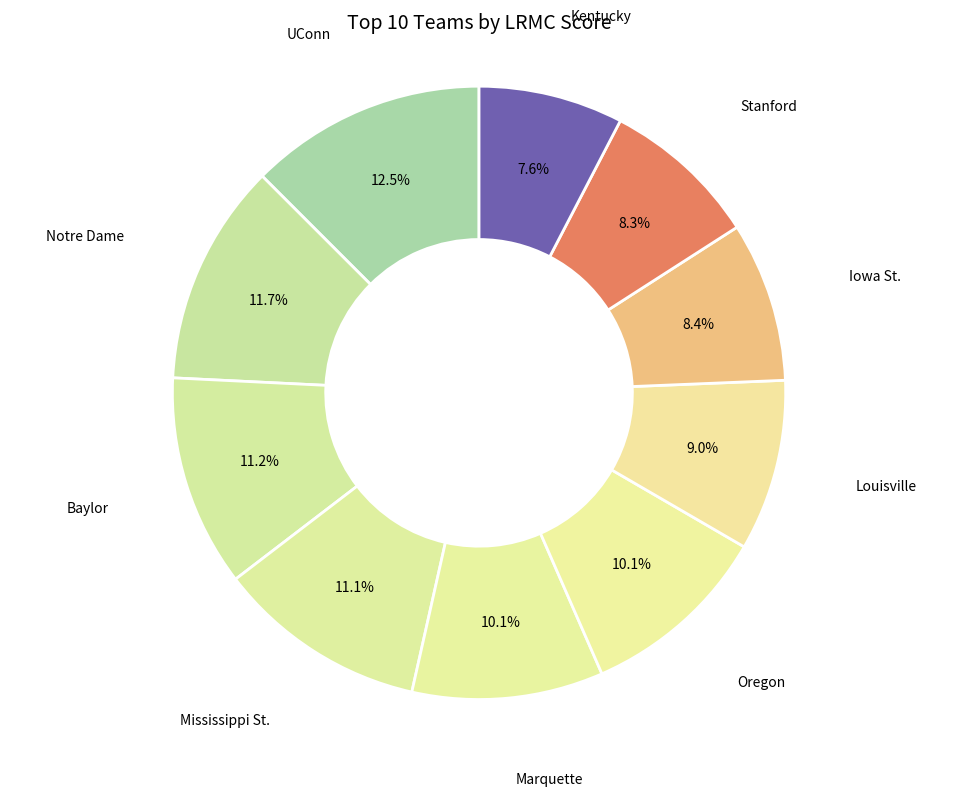

What is the smallest slice in the pie chart?

Kentucky